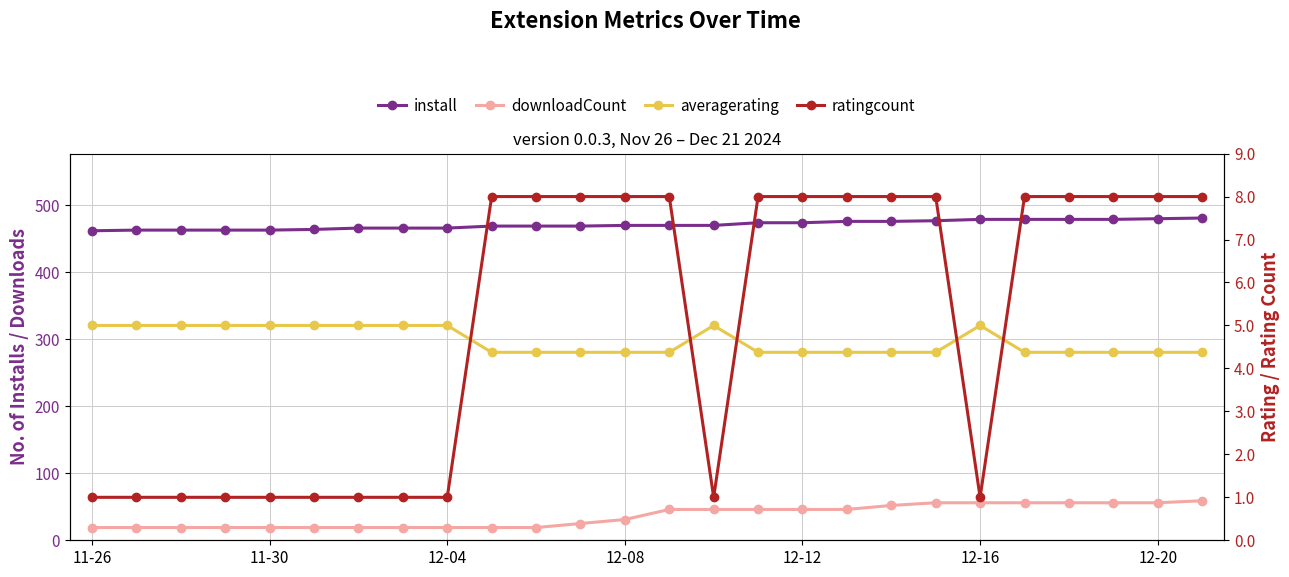

True or false: install and averagerating intersect in this chart.

False